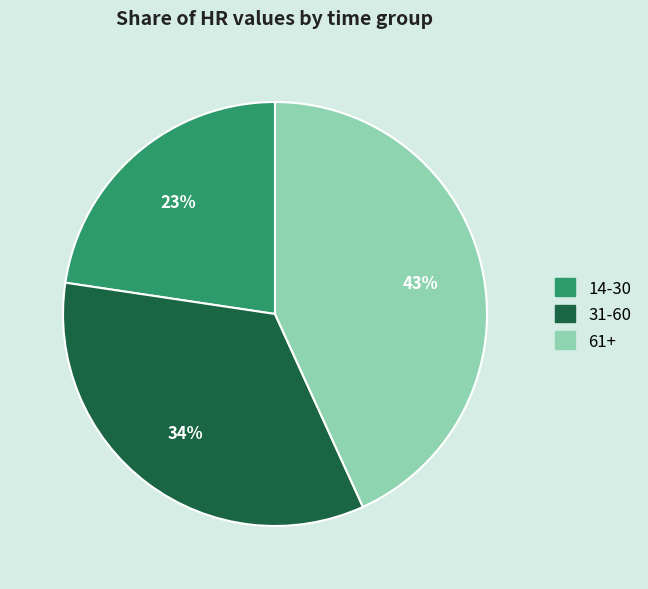

To the nearest percent, what percentage of the pie is 31-60?

34%